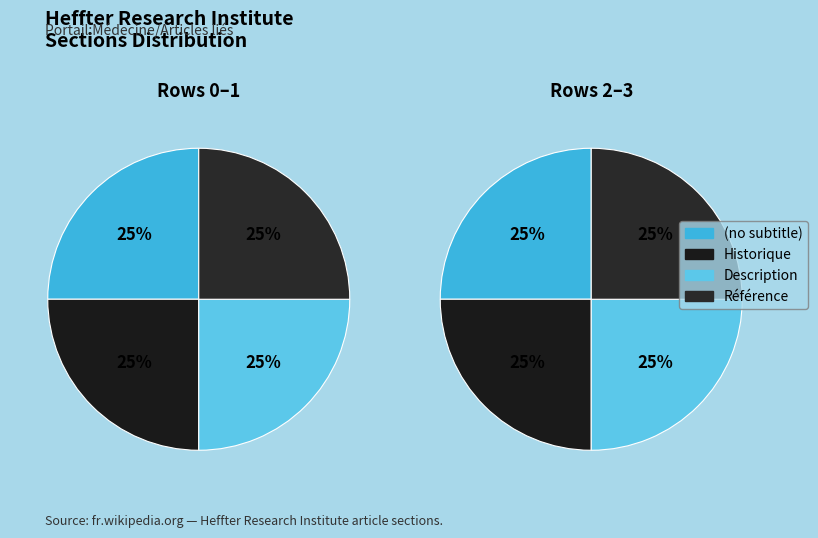

Between Historique and (no subtitle), which is larger?

Historique